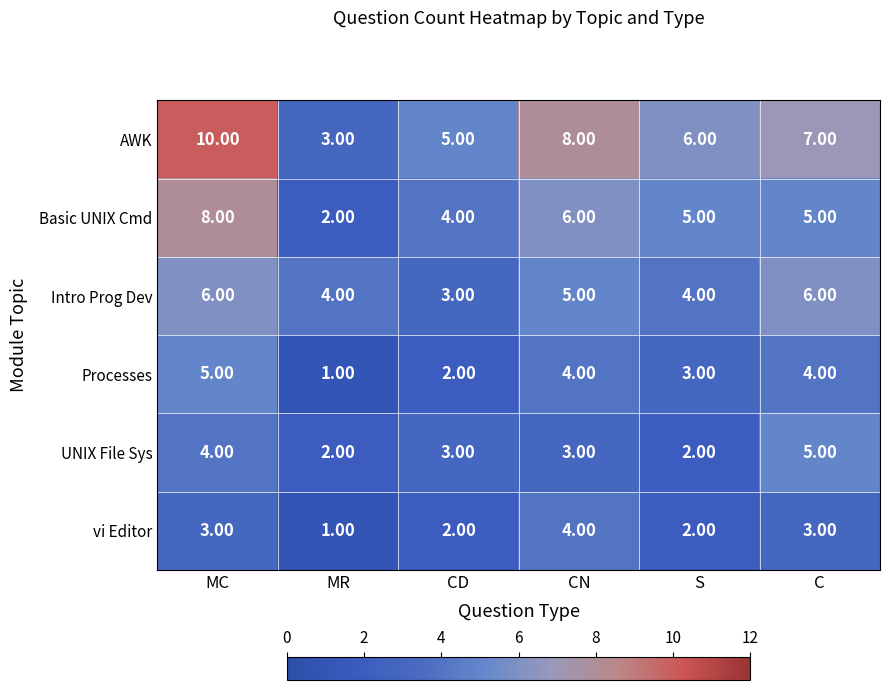

Where is Processes nearest to the value 3?

S